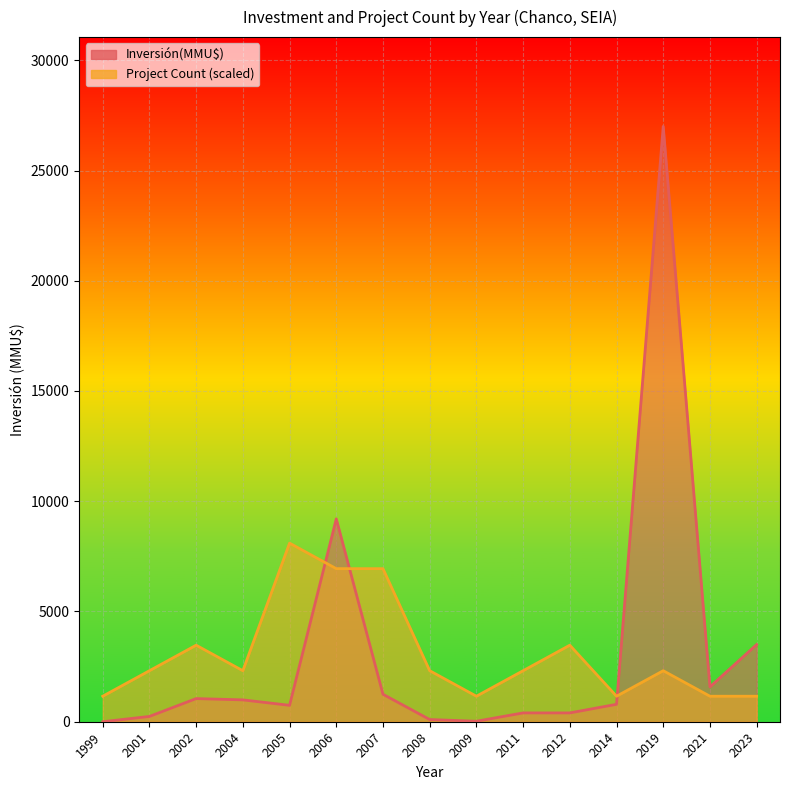

Between 14 and 39, which series saw the biggest shift?

Inversión(MMU$)